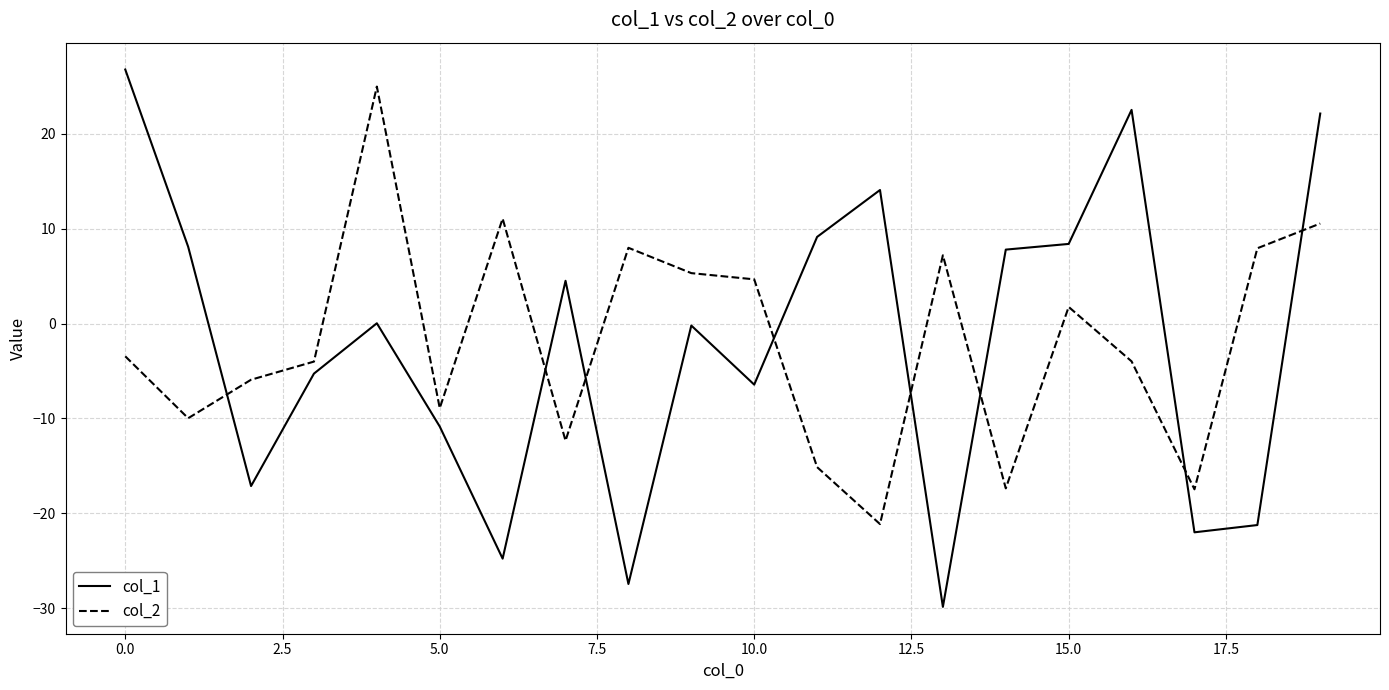

Count the number of categories in the chart.

20